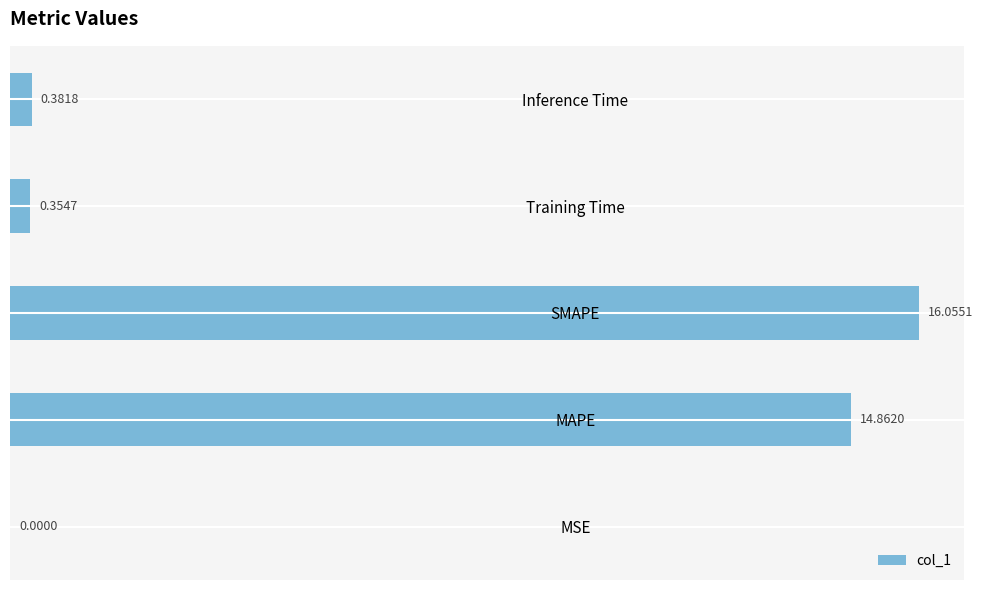

Between Inference Time and SMAPE, which is larger?

SMAPE